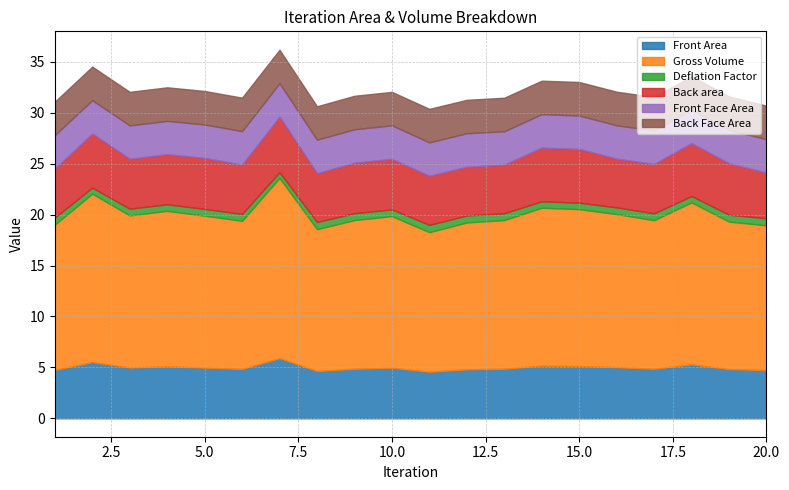

In Back Face Area, how many points are higher than both neighbors (excluding endpoints)?

7